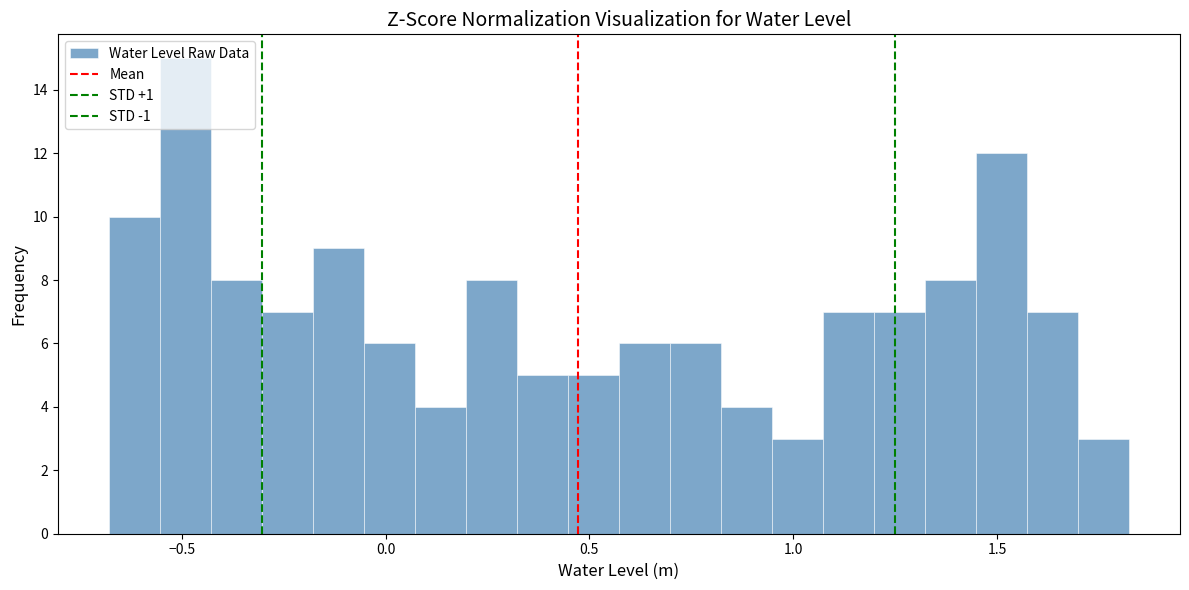

Read against the x-axis, roughly where is the centre of the tallest bar?

-0.50